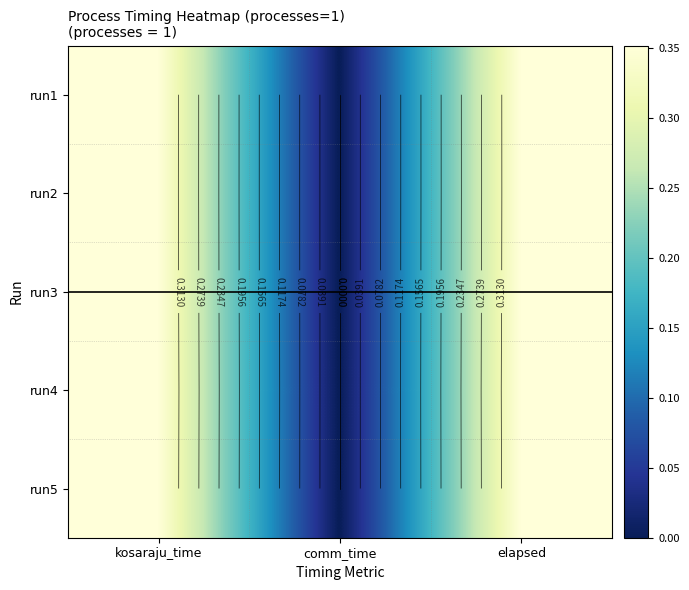

The value of run2 at elapsed is 0.5. True or false?

False